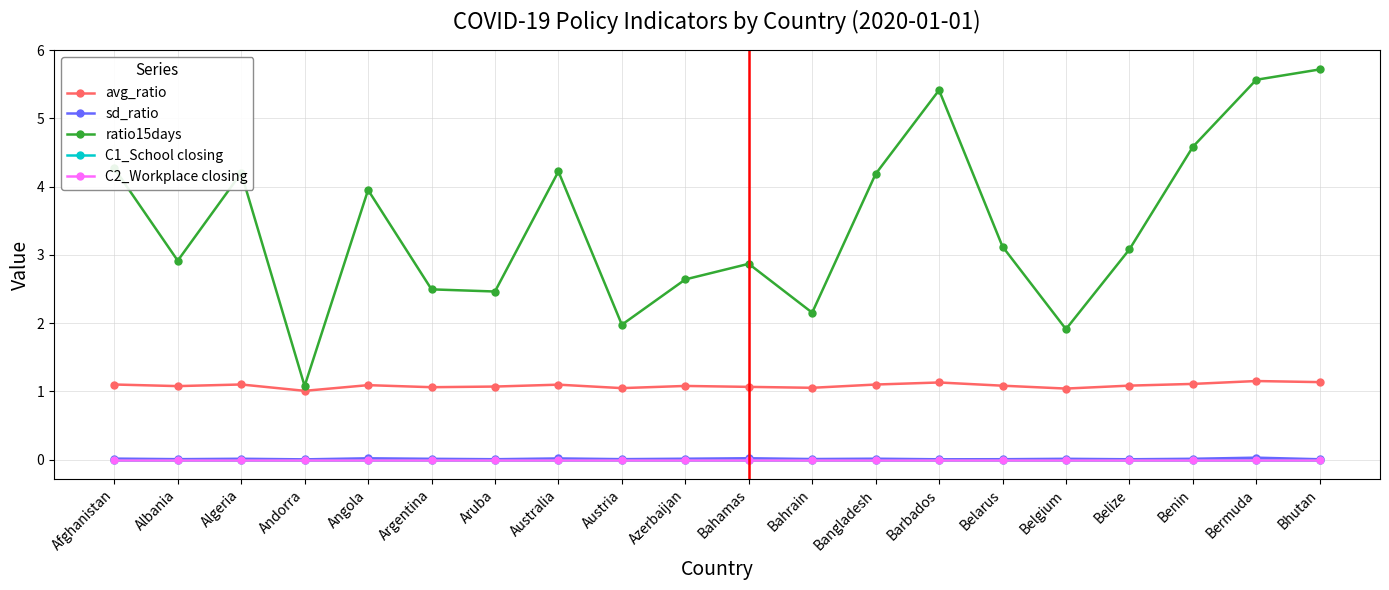

True or false: C1_School closing has a value of 0.0 at Albania.

True